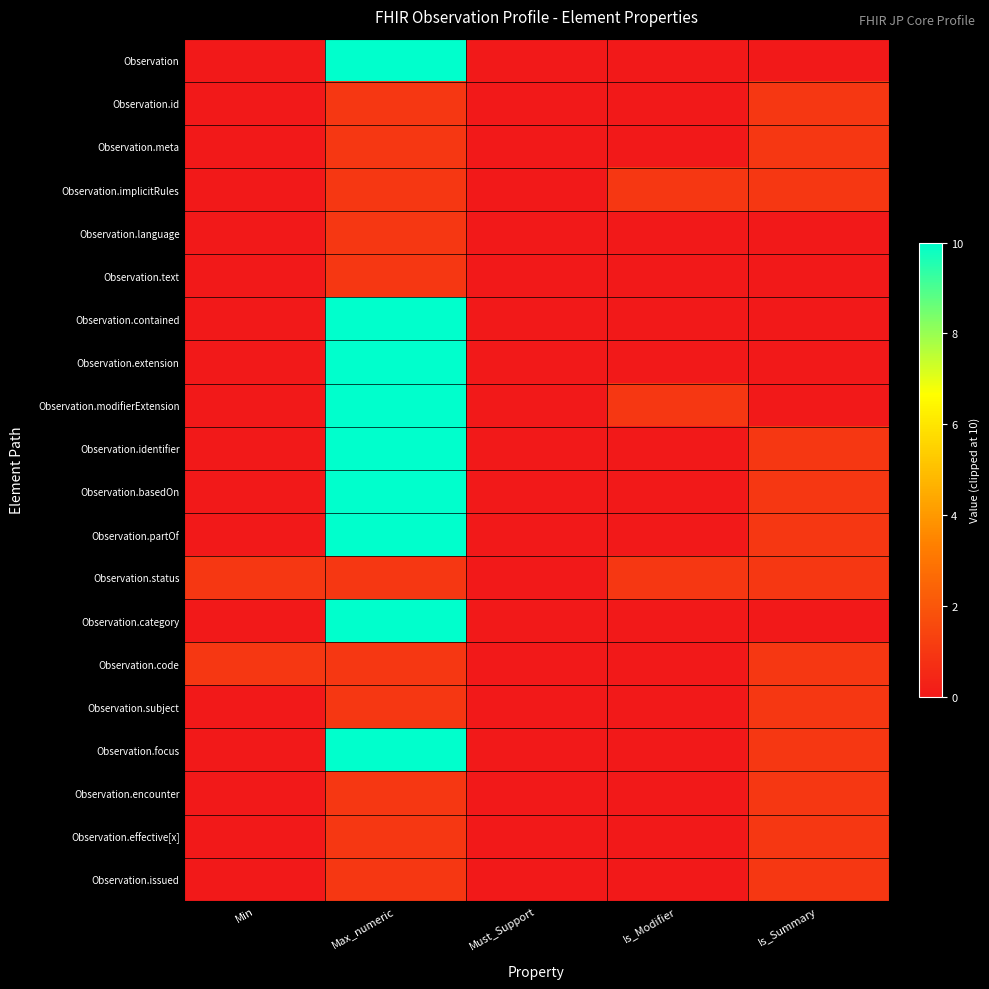

At how many categories does at least one series exceed 4?

1